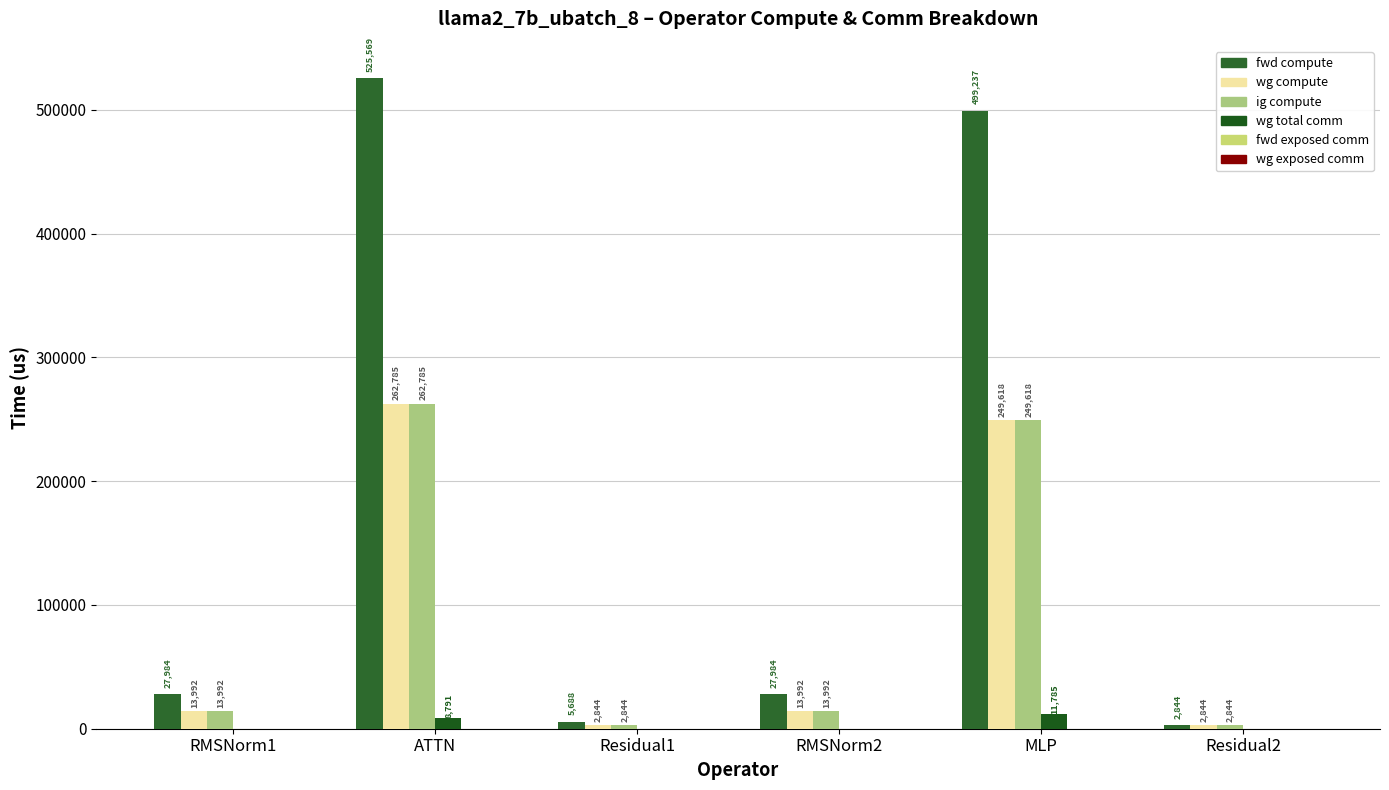

Reading right to left, transcribe all the data shown in this chart.

fwd compute: Residual2=2844.2	MLP=499236.8	RMSNorm2=27983.8	Residual1=5688.5	ATTN=525569.2	RMSNorm1=27983.8
wg compute: Residual2=2844.2	MLP=249618.4	RMSNorm2=13991.9	Residual1=2844.2	ATTN=262784.6	RMSNorm1=13991.9
ig compute: Residual2=2844.2	MLP=249618.4	RMSNorm2=13991.9	Residual1=2844.2	ATTN=262784.6	RMSNorm1=13991.9
wg total comm: Residual2=0.0	MLP=11785.3	RMSNorm2=0.0	Residual1=0.0	ATTN=8790.9	RMSNorm1=0.0
fwd exposed comm: Residual2=0.0	MLP=0.0	RMSNorm2=0.0	Residual1=0.0	ATTN=0.0	RMSNorm1=0.0
wg exposed comm: Residual2=0.0	MLP=0.0	RMSNorm2=0.0	Residual1=0.0	ATTN=0.0	RMSNorm1=0.0